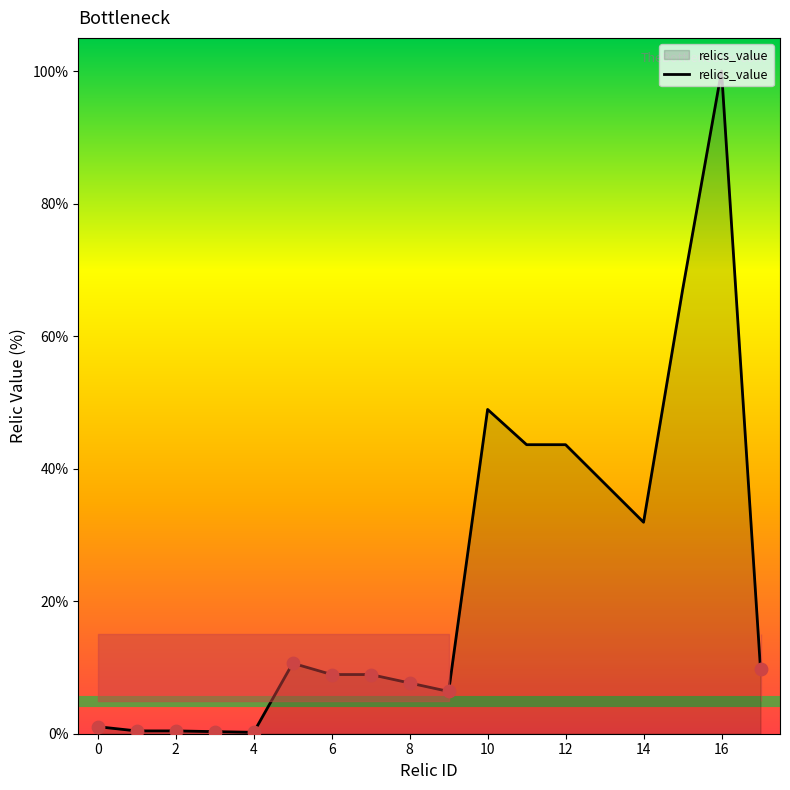

What is the difference between the maximum and minimum values?

99.8